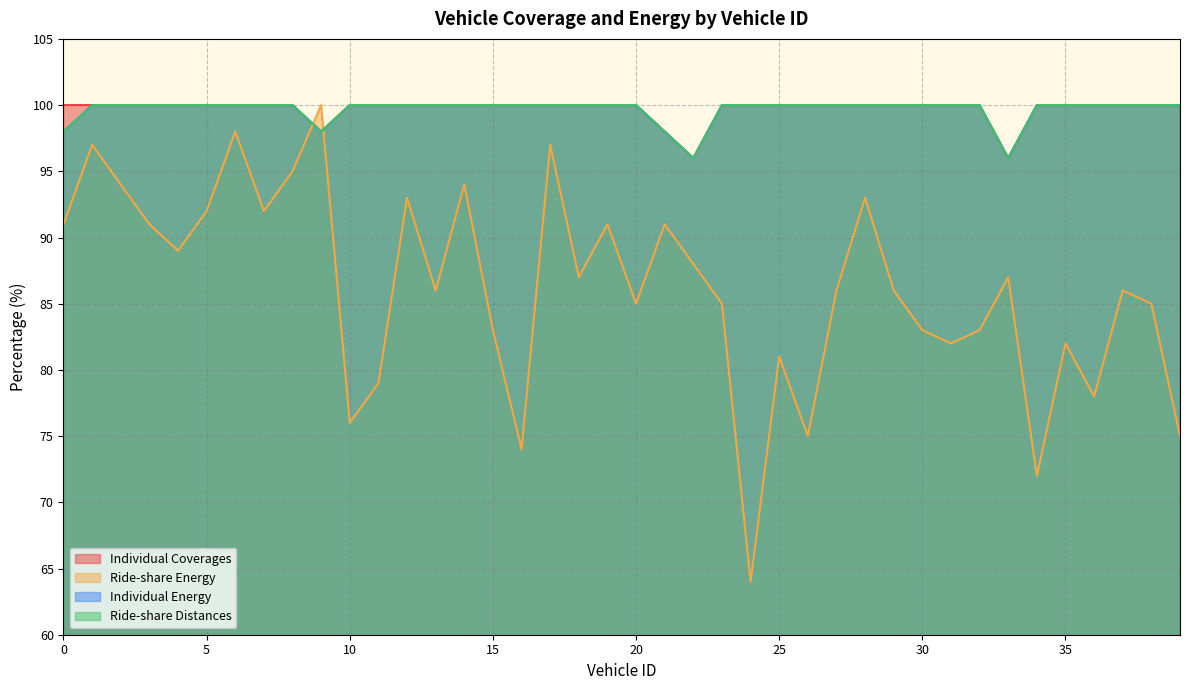

Which category has the lowest value in the Ride-share Energy series?

24